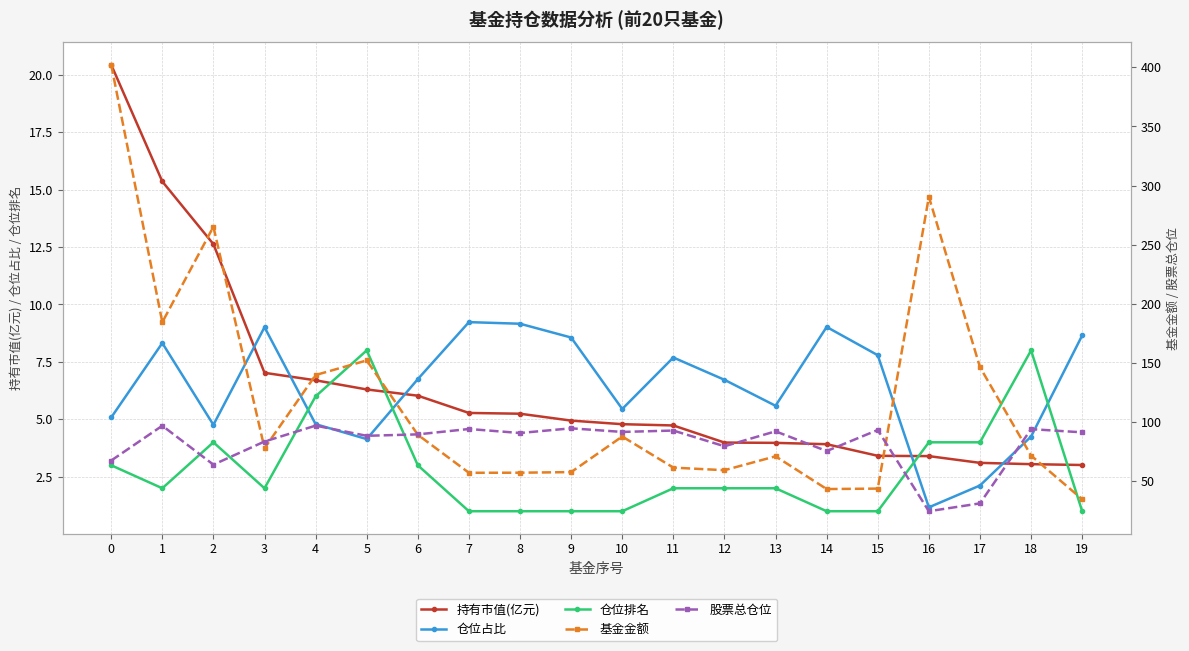

List the labels in order of 股票总仓位 value, smallest first.

16, 17, 2, 0, 14, 12, 3, 5, 6, 8, 19, 10, 13, 11, 15, 18, 7, 9, 1, 4